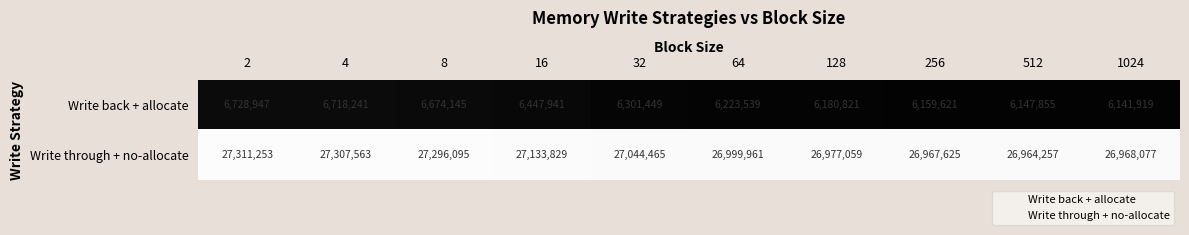

Reading right to left, what are all the values shown in this chart?

Write back + allocate: 6141919	6147855	6159621	6180821	6223539	6301449	6447941	6674145	6718241	6728947
Write through + no-allocate: 26968077	26964257	26967625	26977059	26999961	27044465	27133829	27296095	27307563	27311253